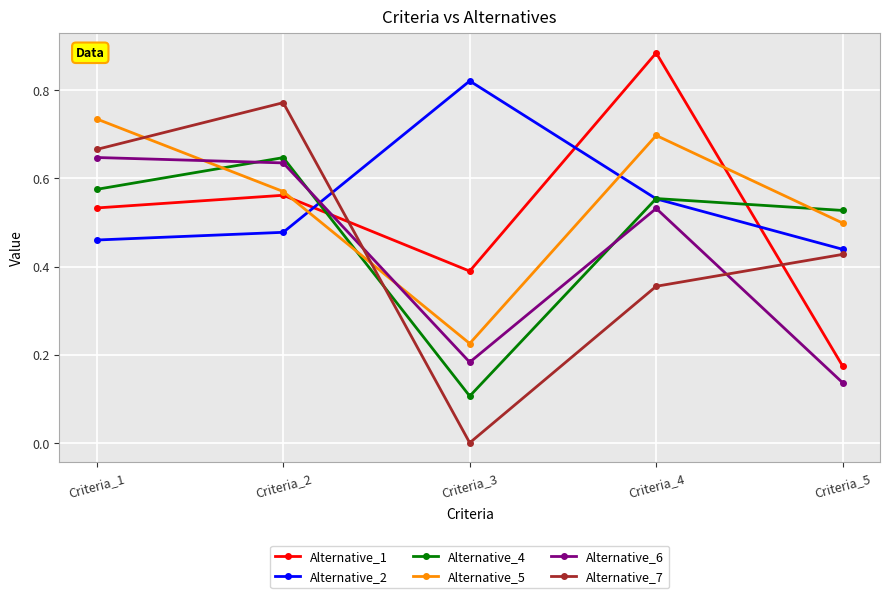

Which series has the largest range (max minus min)?

Alternative_7